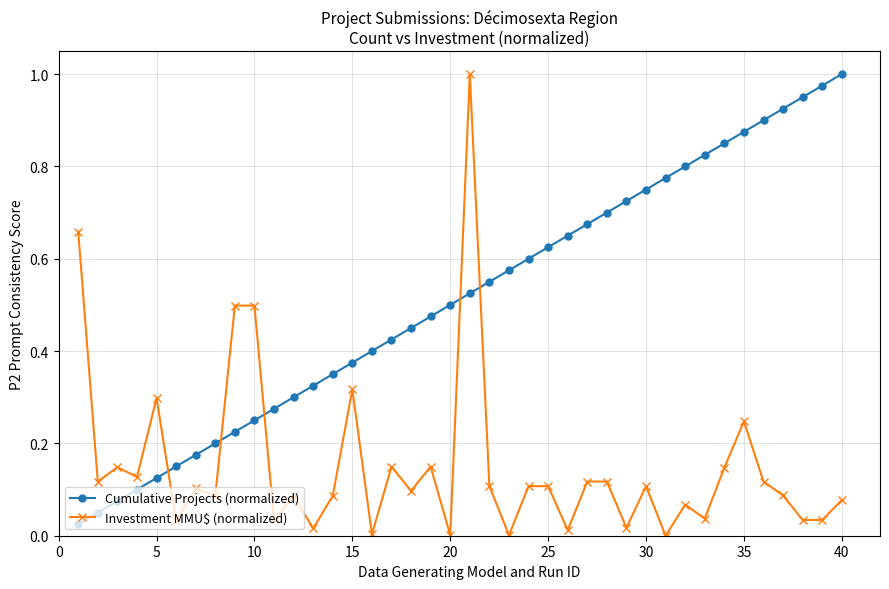

Is this an area chart (filled region under the line)?

No